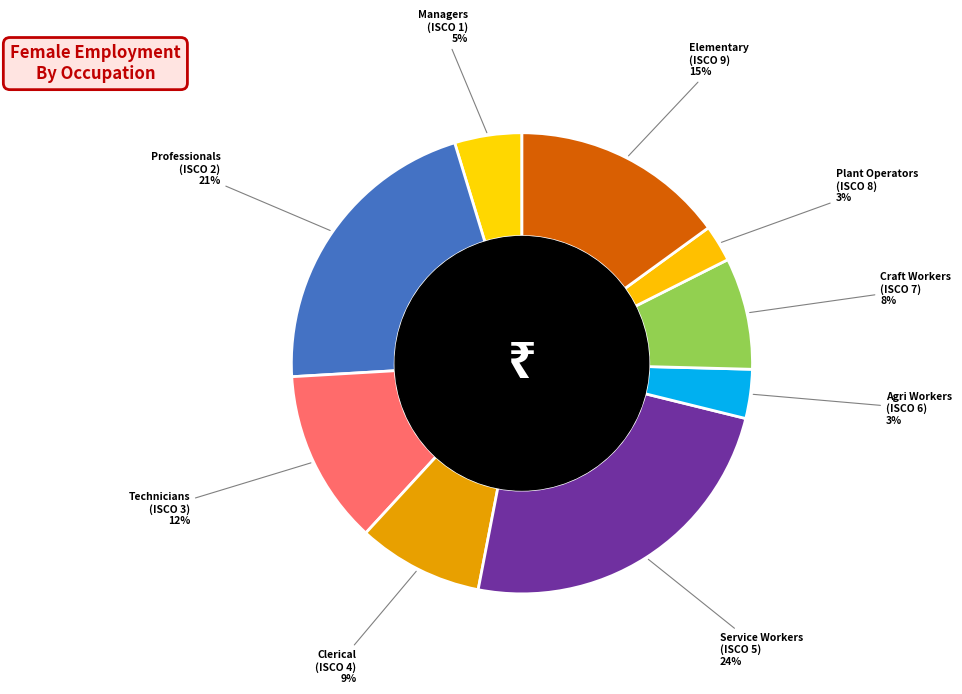

What is the largest slice in the pie chart?

Service Workers (ISCO 5)